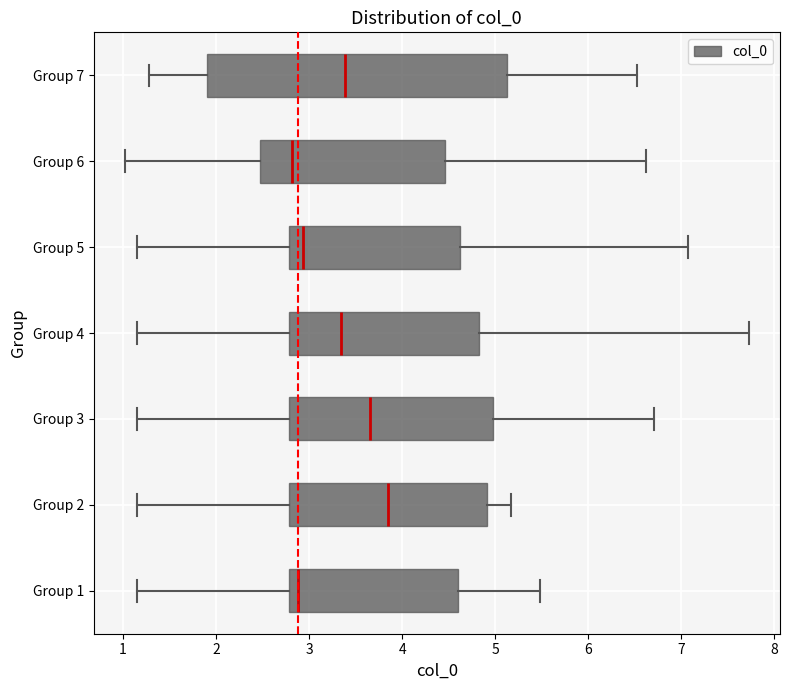

Reading bottom to top, transcribe this box plot: for each box, give where its median line is, the range the box spans, and where its two whiskers end, as read against the x-axis. The values are not printed on the chart, so give them approximately, as read against the axis.

Group 1: median 2.9, box 2.8 to 4.6, whiskers 1.1 to 5.5
Group 2: median 3.8, box 2.8 to 4.9, whiskers 1.1 to 5.2
Group 3: median 3.7, box 2.8 to 5.0, whiskers 1.1 to 6.7
Group 4: median 3.3, box 2.8 to 4.8, whiskers 1.1 to 7.7
Group 5: median 2.9, box 2.8 to 4.6, whiskers 1.1 to 7.1
Group 6: median 2.8, box 2.5 to 4.5, whiskers 1.0 to 6.6
Group 7: median 3.4, box 1.9 to 5.1, whiskers 1.3 to 6.5